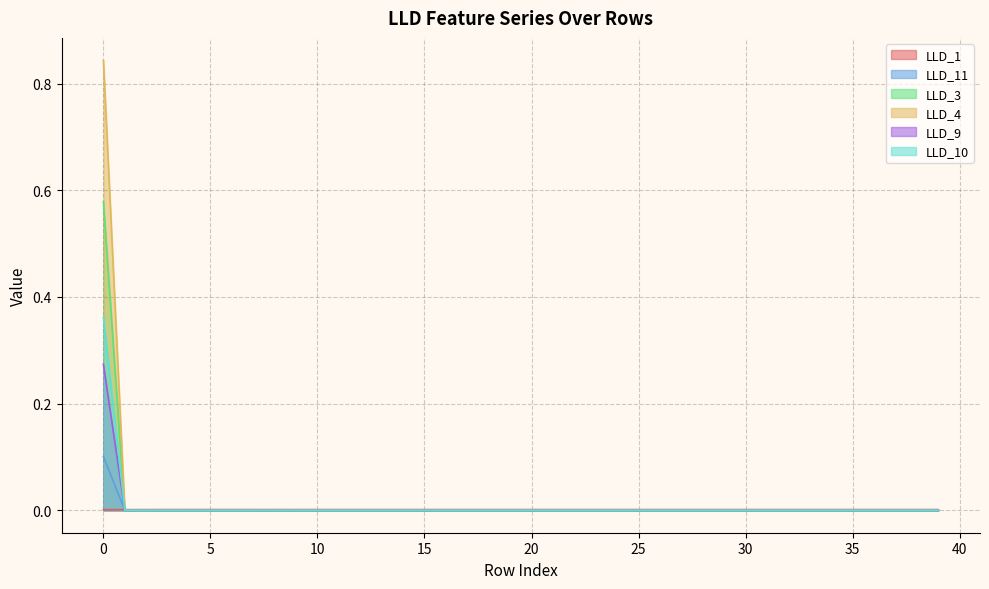

Reading left to right, transcribe all the data shown in this chart.

LLD_1: 0=0.0	1=0.0	2=0.0	3=0.0	4=0.0	5=0.0	6=0.0	7=0.0	8=0.0	9=0.0	10=0.0	11=0.0	12=0.0	13=0.0	14=0.0	15=0.0	16=0.0	17=0.0	18=0.0	19=0.0	20=0.0	21=0.0	22=0.0	23=0.0	24=0.0	25=0.0	26=0.0	27=0.0	28=0.0	29=0.0	30=0.0	31=0.0	32=0.0	33=0.0	34=0.0	35=0.0	36=0.0	37=0.0	38=0.0	39=0.0
LLD_11: 0=0.1	1=0.0	2=0.0	3=0.0	4=0.0	5=0.0	6=0.0	7=0.0	8=0.0	9=0.0	10=0.0	11=0.0	12=0.0	13=0.0	14=0.0	15=0.0	16=0.0	17=0.0	18=0.0	19=0.0	20=0.0	21=0.0	22=0.0	23=0.0	24=0.0	25=0.0	26=0.0	27=0.0	28=0.0	29=0.0	30=0.0	31=0.0	32=0.0	33=0.0	34=0.0	35=0.0	36=0.0	37=0.0	38=0.0	39=0.0
LLD_3: 0=0.8	1=0.0	2=0.0	3=0.0	4=0.0	5=0.0	6=0.0	7=0.0	8=0.0	9=0.0	10=0.0	11=0.0	12=0.0	13=0.0	14=0.0	15=0.0	16=0.0	17=0.0	18=0.0	19=0.0	20=0.0	21=0.0	22=0.0	23=0.0	24=0.0	25=0.0	26=0.0	27=0.0	28=0.0	29=0.0	30=0.0	31=0.0	32=0.0	33=0.0	34=0.0	35=0.0	36=0.0	37=0.0	38=0.0	39=0.0
LLD_4: 0=0.6	1=0.0	2=0.0	3=0.0	4=0.0	5=0.0	6=0.0	7=0.0	8=0.0	9=0.0	10=0.0	11=0.0	12=0.0	13=0.0	14=0.0	15=0.0	16=0.0	17=0.0	18=0.0	19=0.0	20=0.0	21=0.0	22=0.0	23=0.0	24=0.0	25=0.0	26=0.0	27=0.0	28=0.0	29=0.0	30=0.0	31=0.0	32=0.0	33=0.0	34=0.0	35=0.0	36=0.0	37=0.0	38=0.0	39=0.0
LLD_9: 0=0.3	1=0.0	2=0.0	3=0.0	4=0.0	5=0.0	6=0.0	7=0.0	8=0.0	9=0.0	10=0.0	11=0.0	12=0.0	13=0.0	14=0.0	15=0.0	16=0.0	17=0.0	18=0.0	19=0.0	20=0.0	21=0.0	22=0.0	23=0.0	24=0.0	25=0.0	26=0.0	27=0.0	28=0.0	29=0.0	30=0.0	31=0.0	32=0.0	33=0.0	34=0.0	35=0.0	36=0.0	37=0.0	38=0.0	39=0.0
LLD_10: 0=0.4	1=0.0	2=0.0	3=0.0	4=0.0	5=0.0	6=0.0	7=0.0	8=0.0	9=0.0	10=0.0	11=0.0	12=0.0	13=0.0	14=0.0	15=0.0	16=0.0	17=0.0	18=0.0	19=0.0	20=0.0	21=0.0	22=0.0	23=0.0	24=0.0	25=0.0	26=0.0	27=0.0	28=0.0	29=0.0	30=0.0	31=0.0	32=0.0	33=0.0	34=0.0	35=0.0	36=0.0	37=0.0	38=0.0	39=0.0